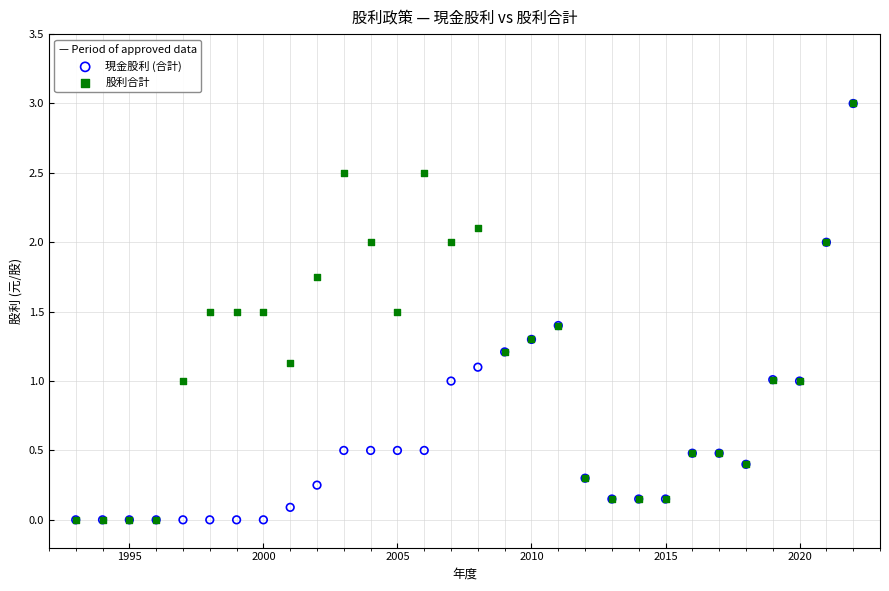

What are all the series names shown in the legend?

現金股利 (合計), 股利合計